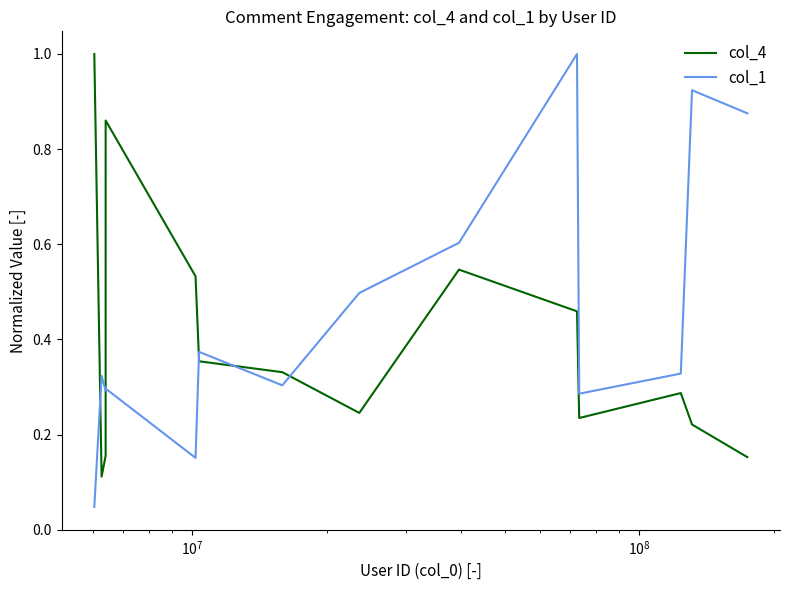

Which series has the widest spread of values?

col_1